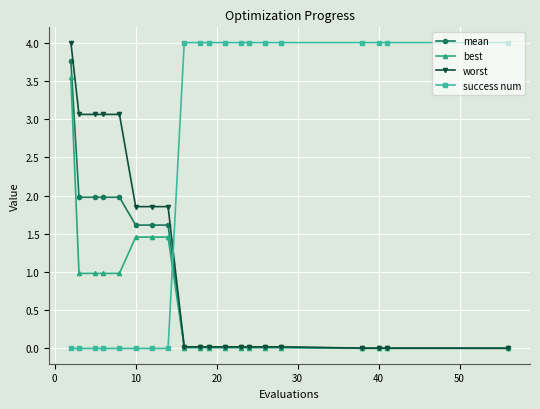

How many lines are shown in the chart?

4